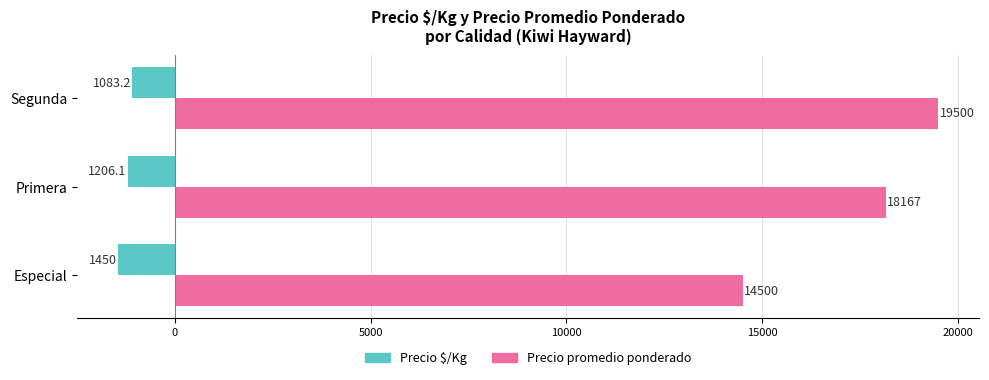

The value of Precio promedio ponderado at Segunda is 19500.0. True or false?

True